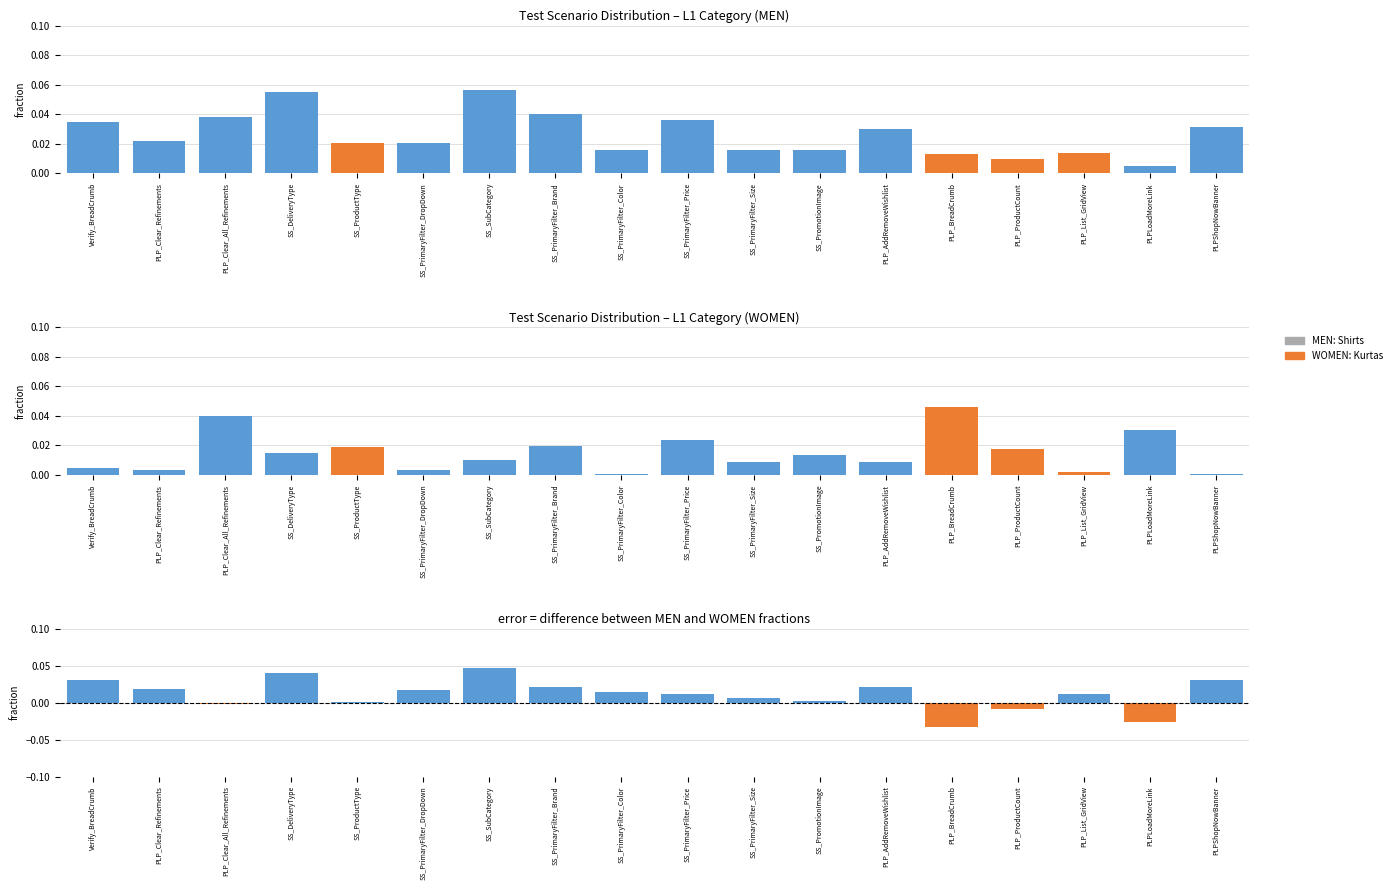

List the series in order of their peak value, lowest first.

WOMEN, difference, MEN